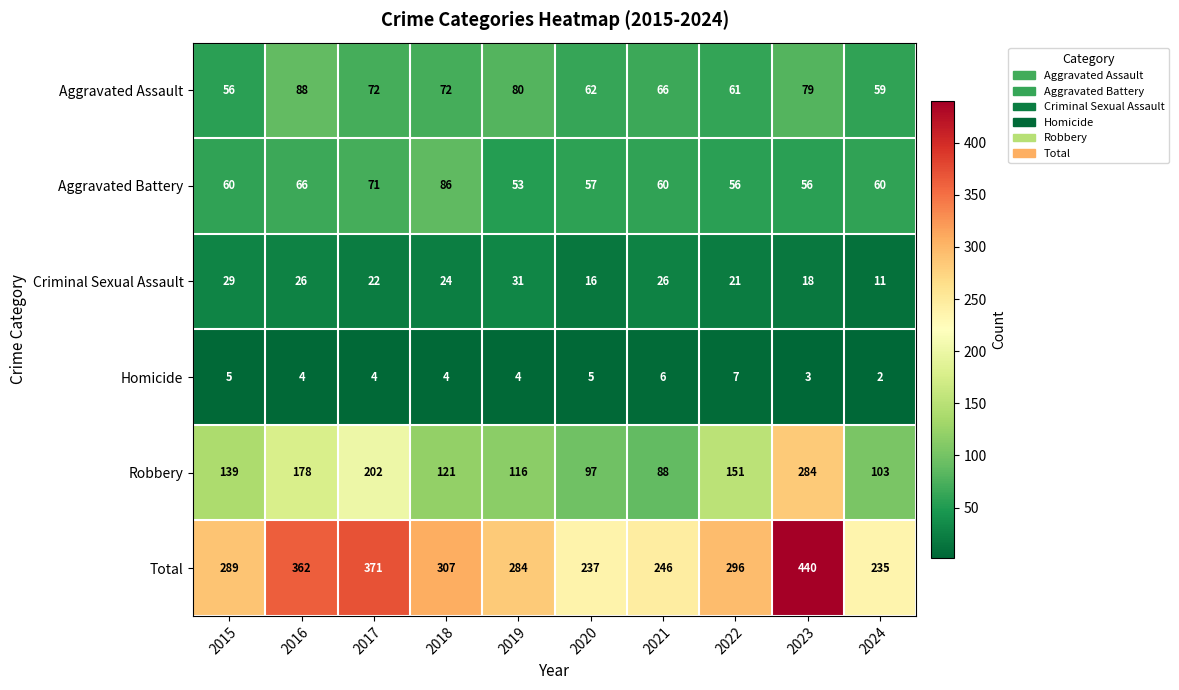

True or false: Homicide has a value of 4 at 2023.

False